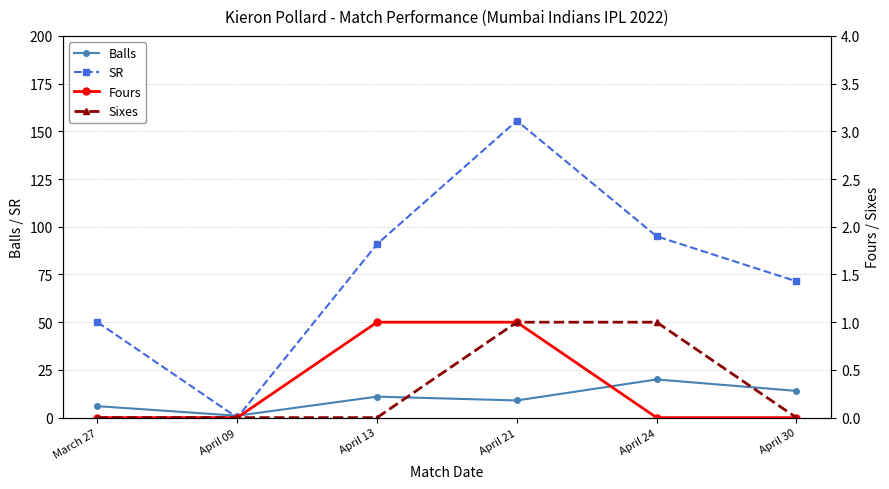

True or false: Sixes has a value of -0.5 at March 27.

False